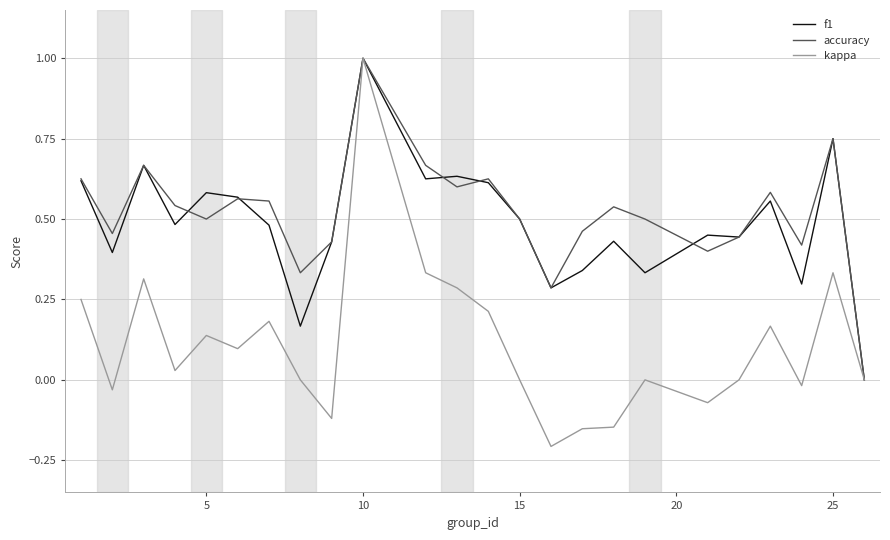

How many series are shown in this chart?

3